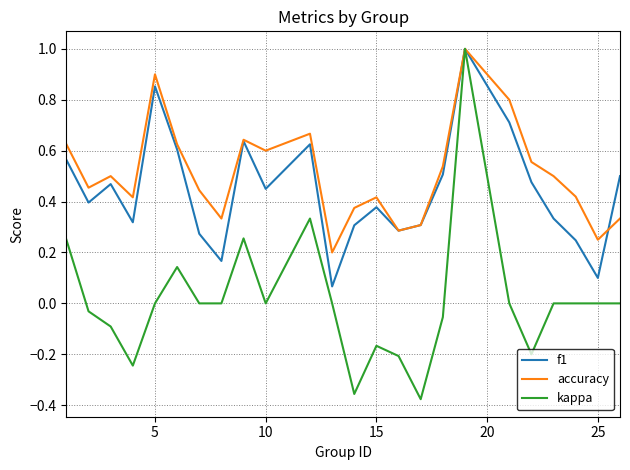

Which series has the largest total across all categories?

accuracy